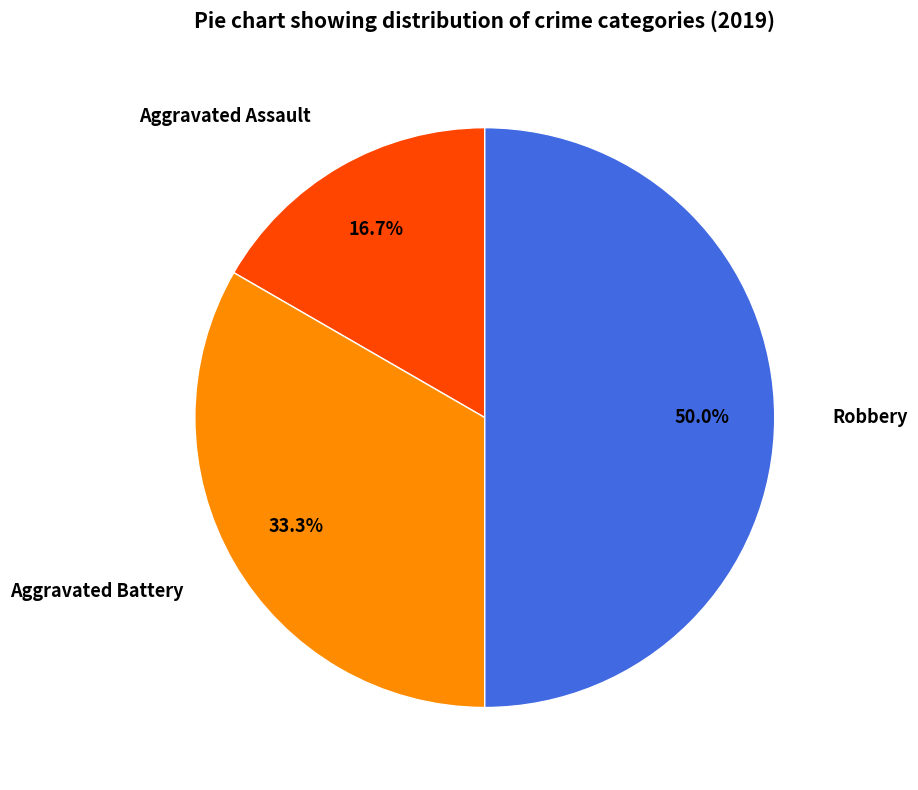

To the nearest percent, what portion does Aggravated Battery represent?

33%